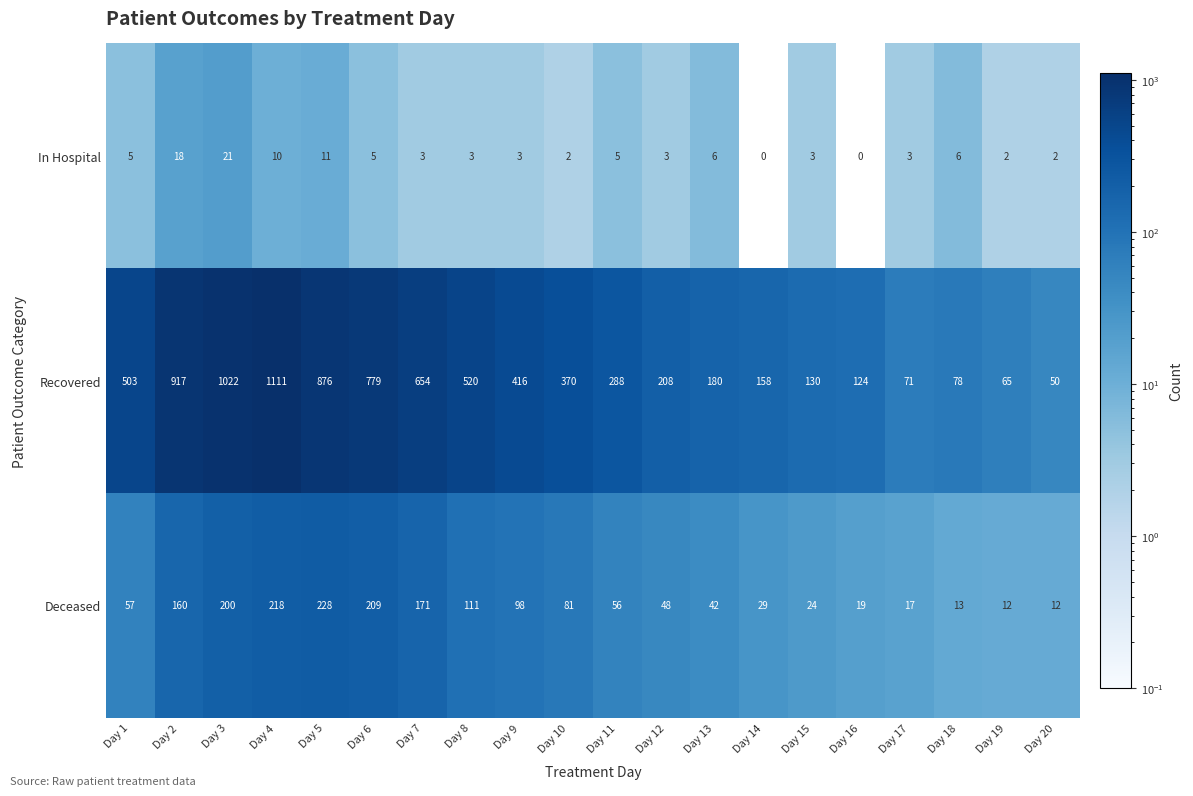

Rank the series at Day 2 from highest to lowest value.

Recovered, Deceased, In Hospital